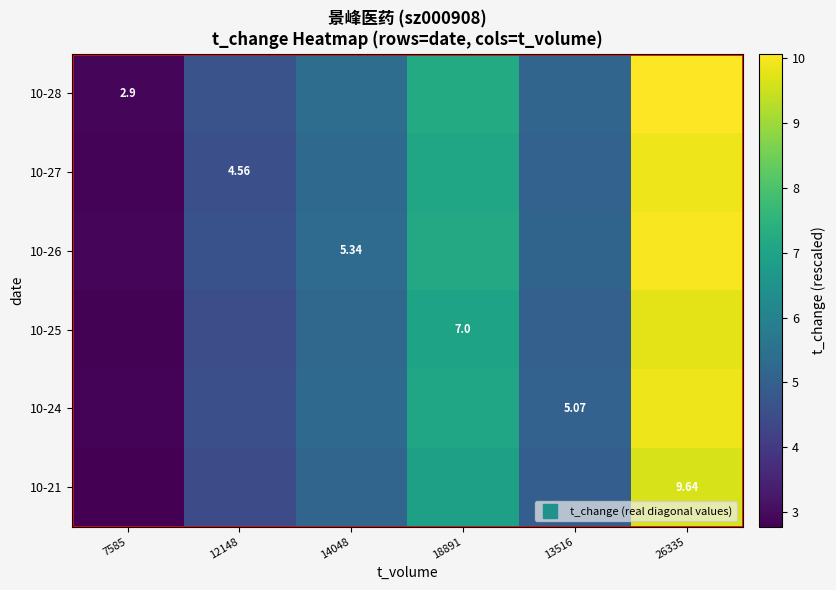

Which has a higher value, 13516 or 7585?

13516